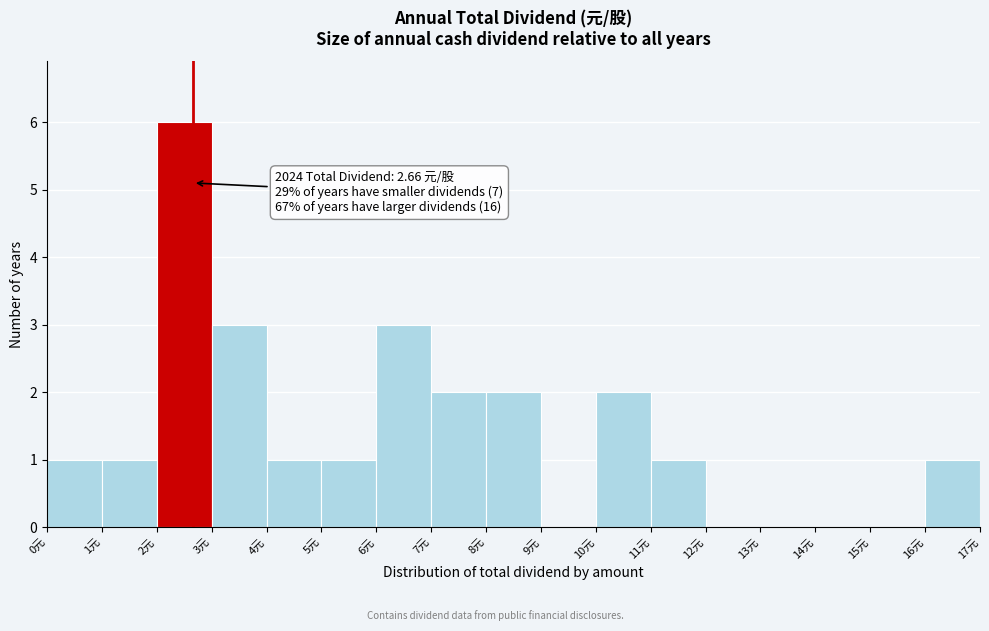

Which range on the x-axis has the tallest bar?

2 to 3